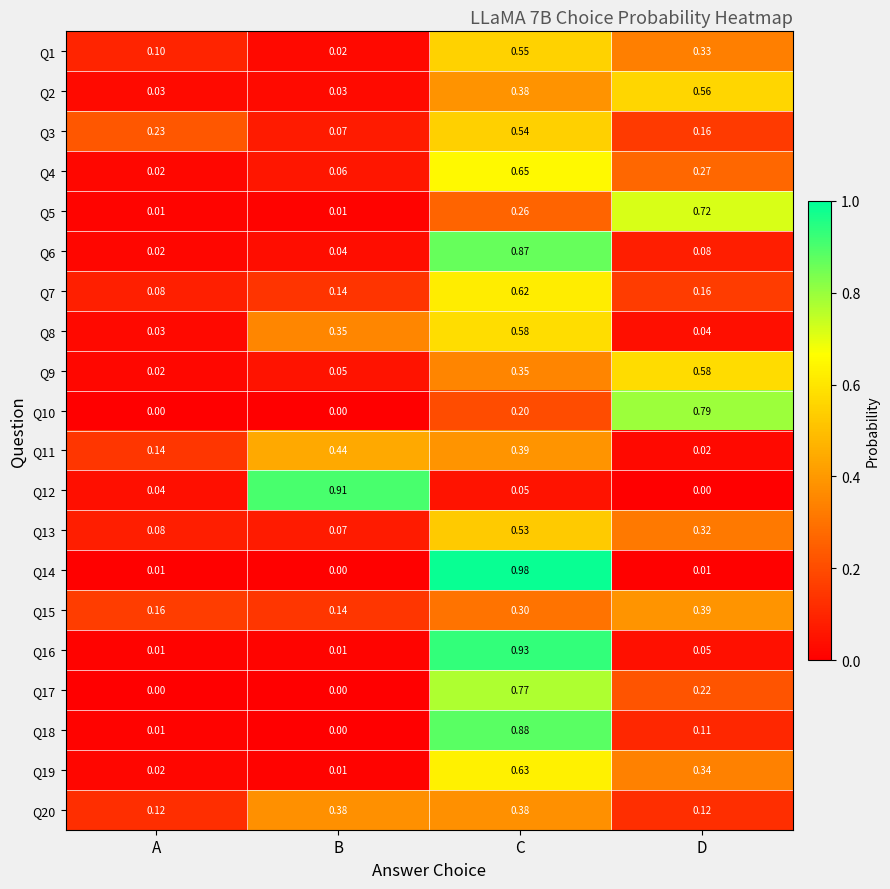

Where is Q13 nearest to the value 0?

B